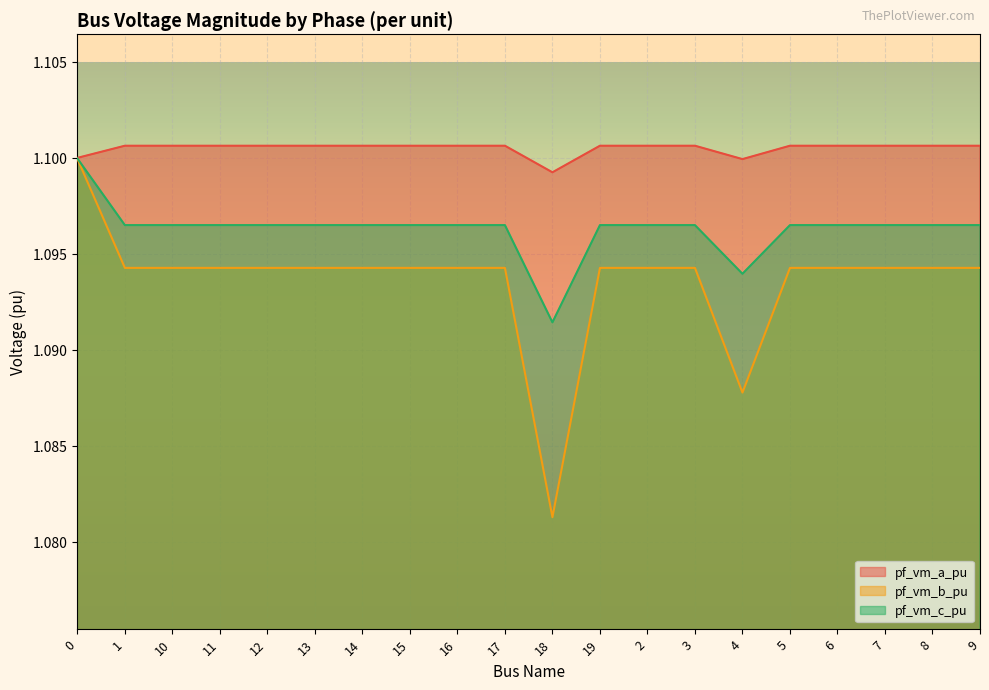

What is the average value of the pf_vm_b_pu series?

1.1